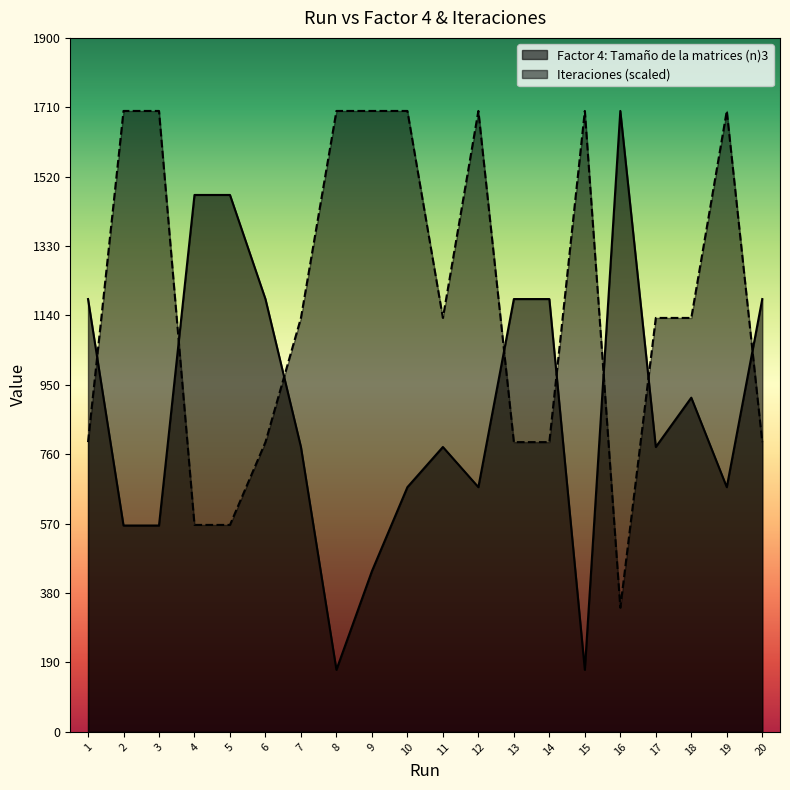

What is the difference between the maximum and minimum values in the Factor 4: Tamaño de la matrices (n)3 series?

1530.0